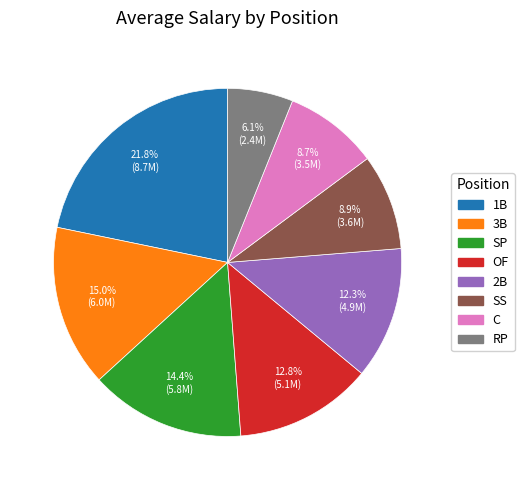

To the nearest percent, what is the combined percentage of OF and RP?

19%